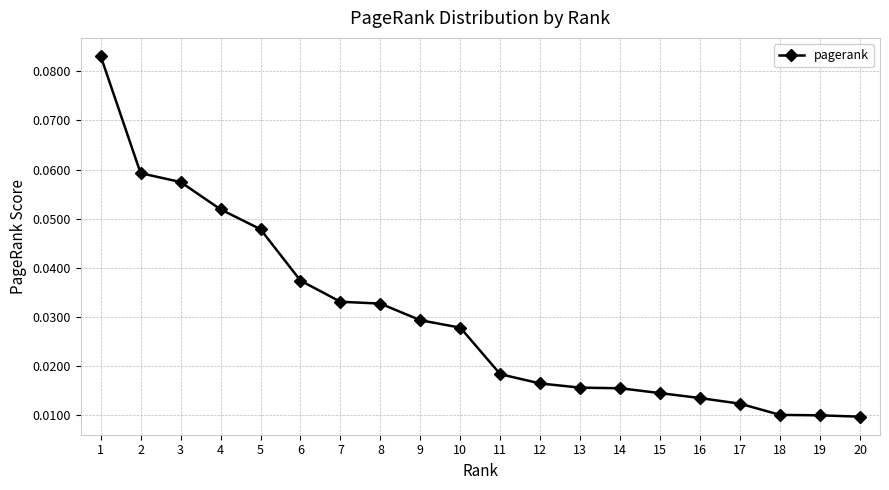

Is it true that the value at 1 is 0.0?

False